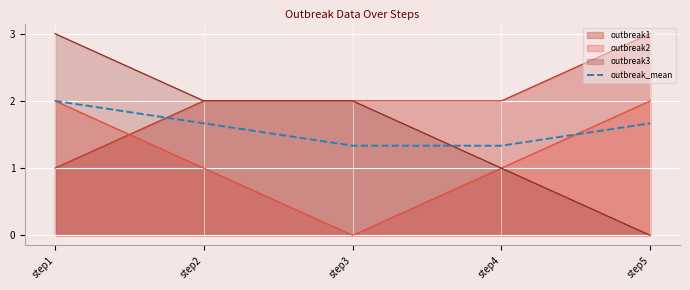

True or false: the data shows 1.7 at step2.

True